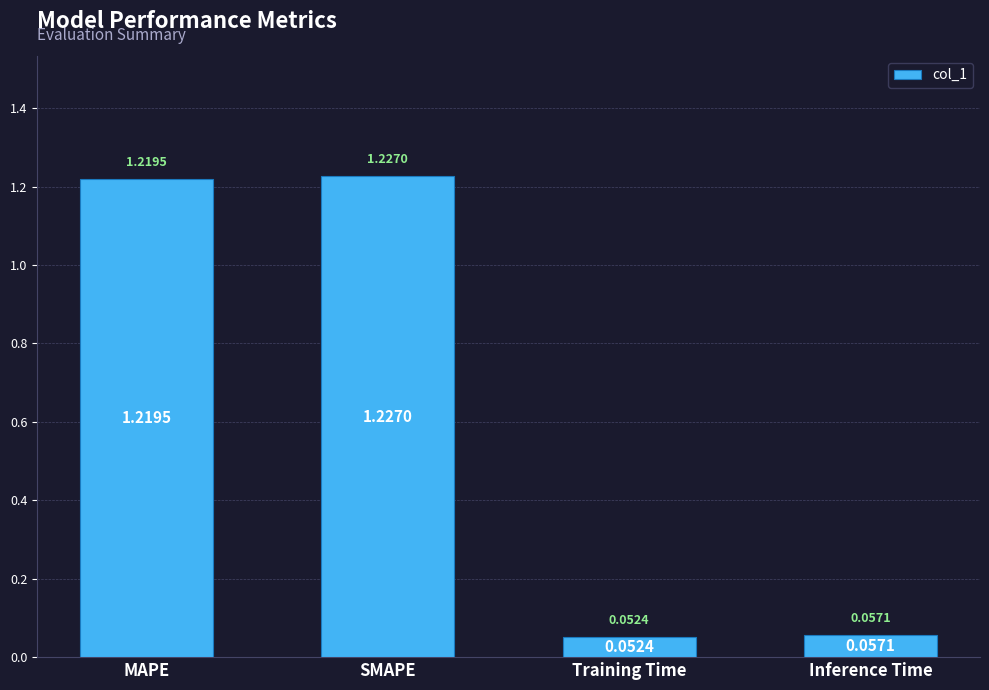

What is the label of the 1st bar from the right?

Inference Time